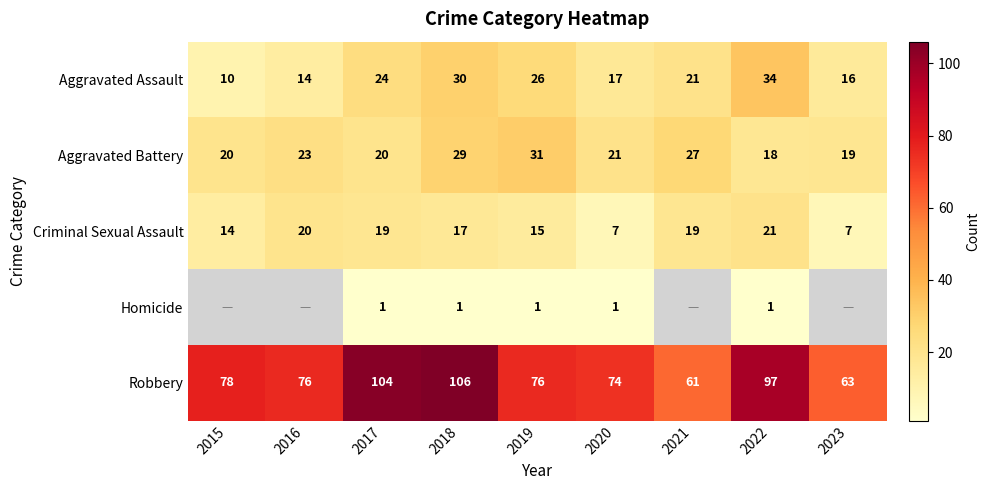

At how many categories does at least one series exceed 20?

9